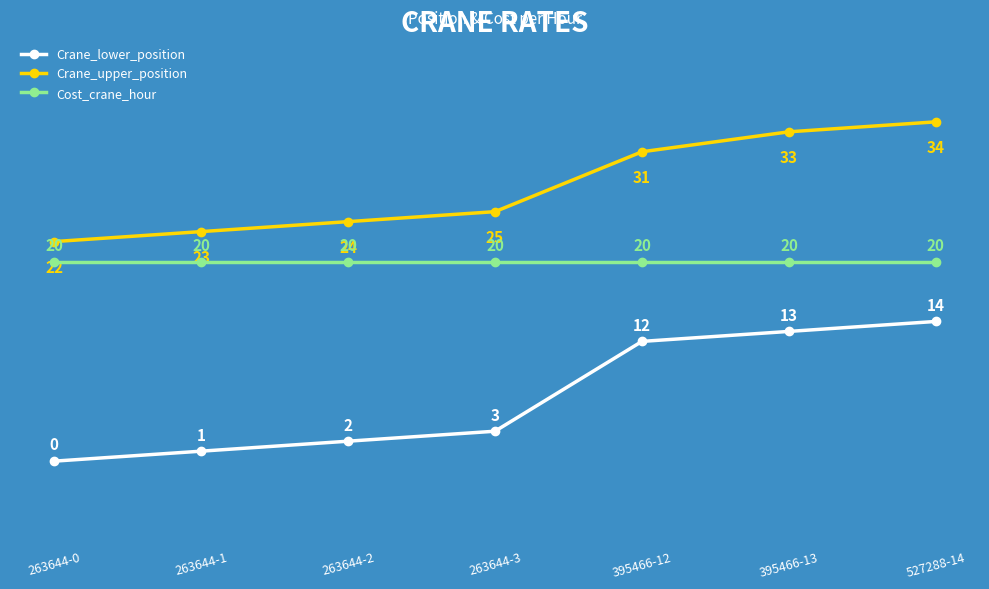

List the series in order of their overall mean, lowest first.

Crane_lower_position, Cost_crane_hour, Crane_upper_position